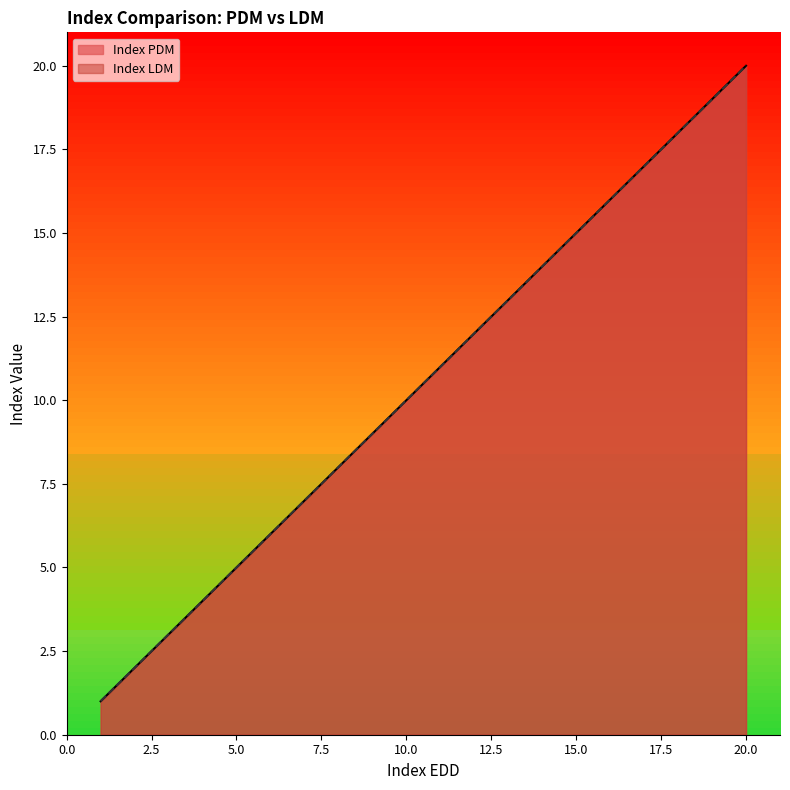

At which label is Index LDM closest to 10?

10